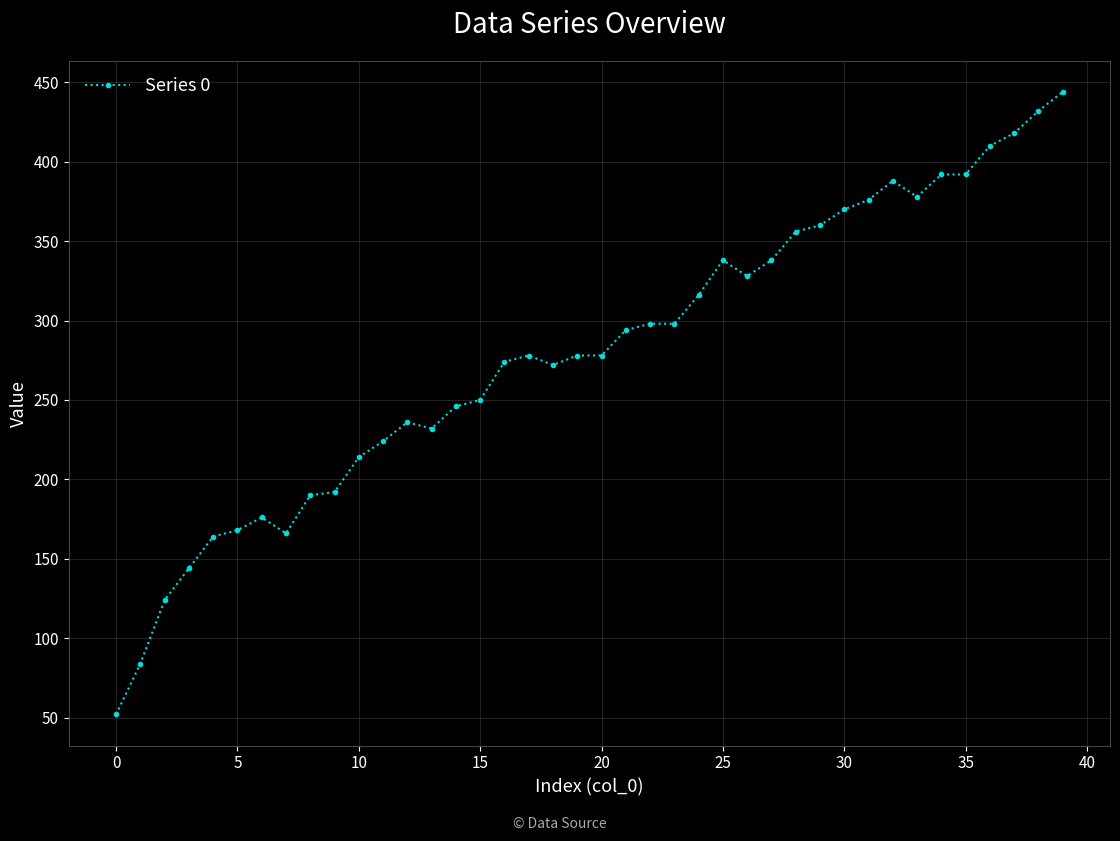

What is the value of the 9th point from the left?

190